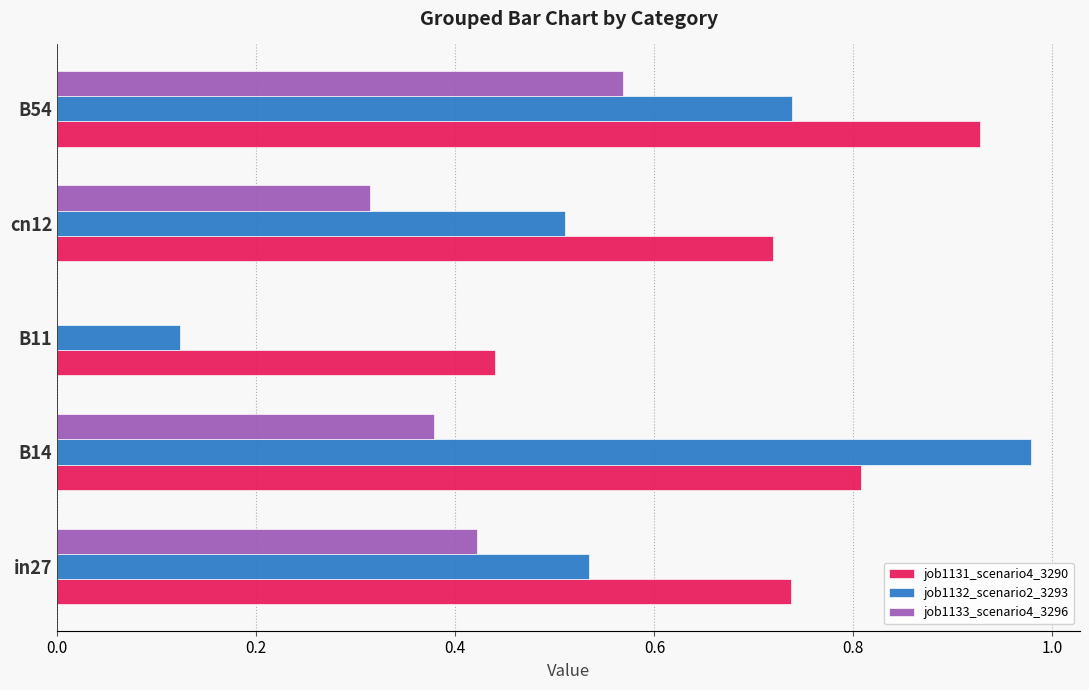

The value of job1131_scenario4_3290 at B14 is 0.5. True or false?

False